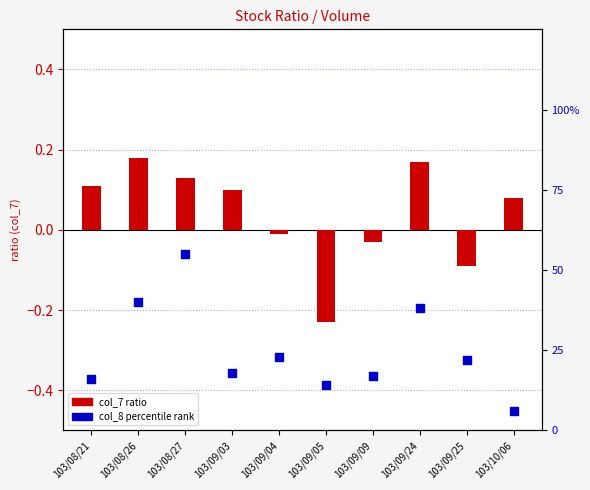

Which series has the largest total across all categories?

col_8 (rank)